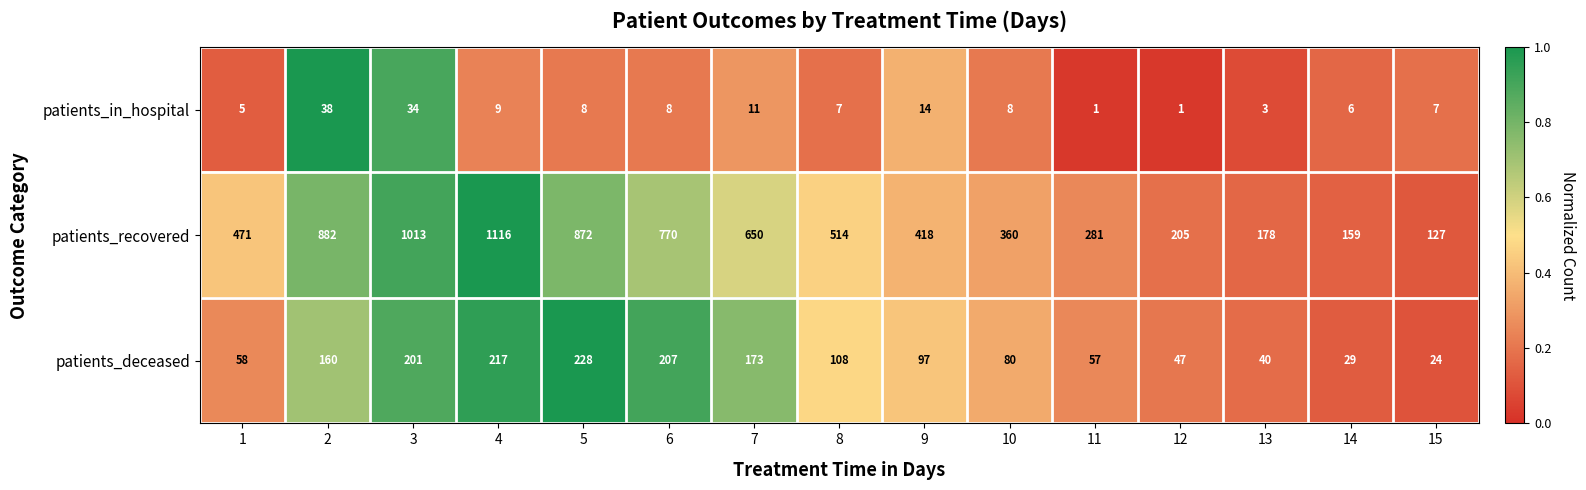

The value of patients_in_hospital at 12 is 1. True or false?

True